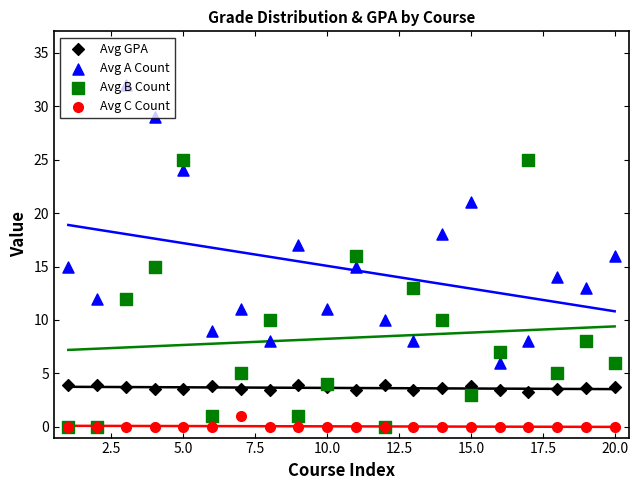

Which series reaches the maximum Y coordinate?

Avg A Count